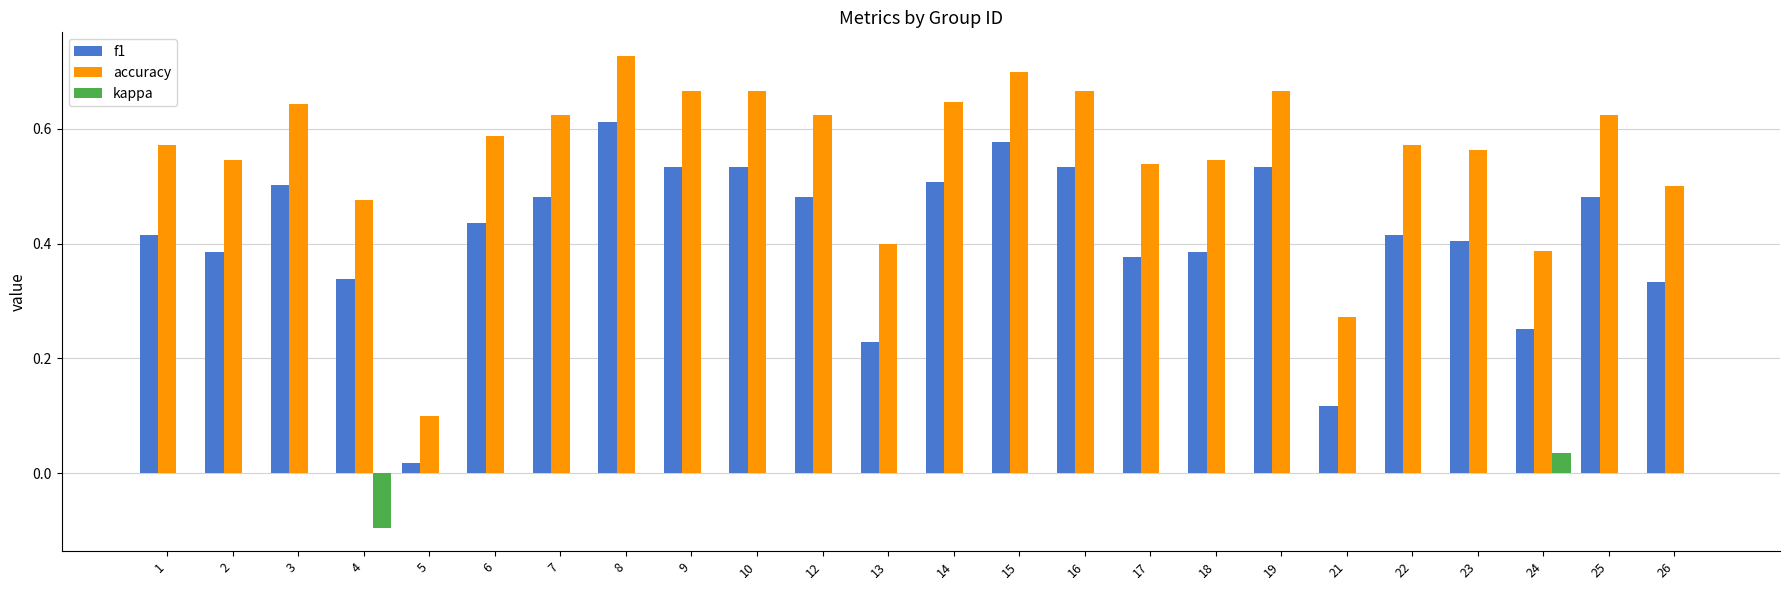

What are all the series names shown in the legend?

f1, accuracy, kappa